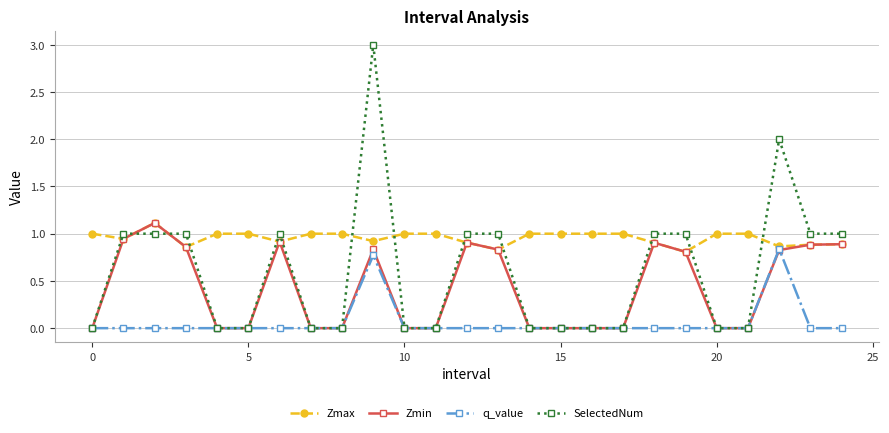

Rank the series by their average value, from highest to lowest.

Zmax, SelectedNum, Zmin, q_value